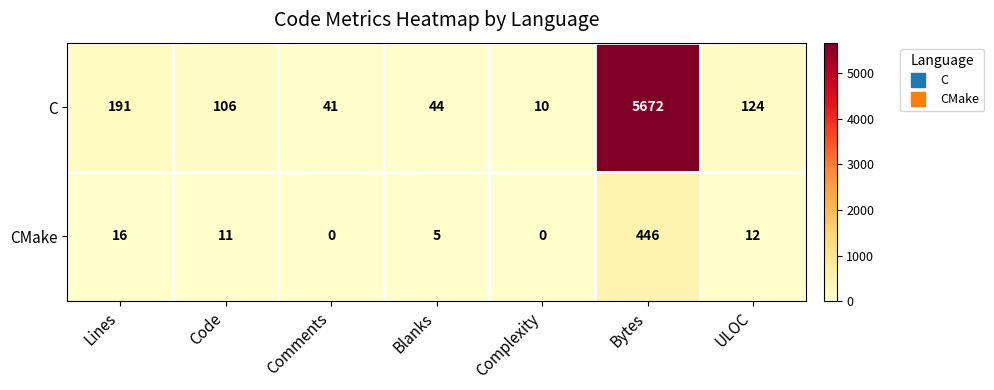

What is the total value across all series at Complexity?

10